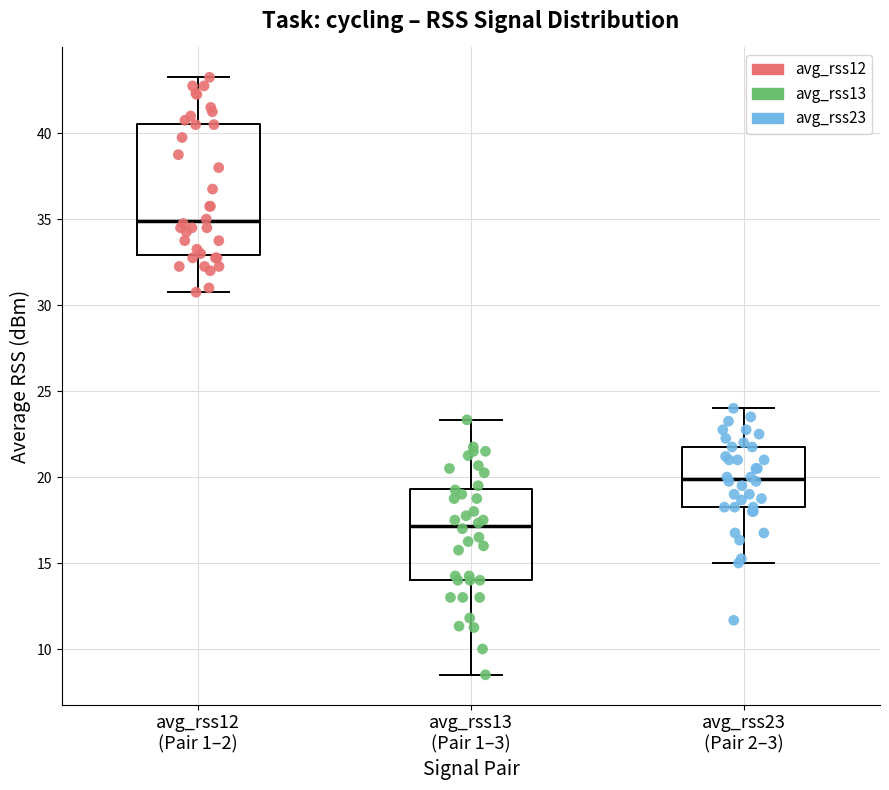

Reading left to right, transcribe this box plot: for each box, give where its median line is, the range the box spans, and where its two whiskers end, as read against the y-axis. The values are not printed on the chart, so give them approximately, as read against the axis.

avg_rss12 (Pair 1–2): median 35.0, box 33.0 to 40.5, whiskers 31.0 to 43.5
avg_rss13 (Pair 1–3): median 17.0, box 14.0 to 19.5, whiskers 8.5 to 23.5
avg_rss23 (Pair 2–3): median 20.0, box 18.5 to 22.0, whiskers 15.0 to 24.0